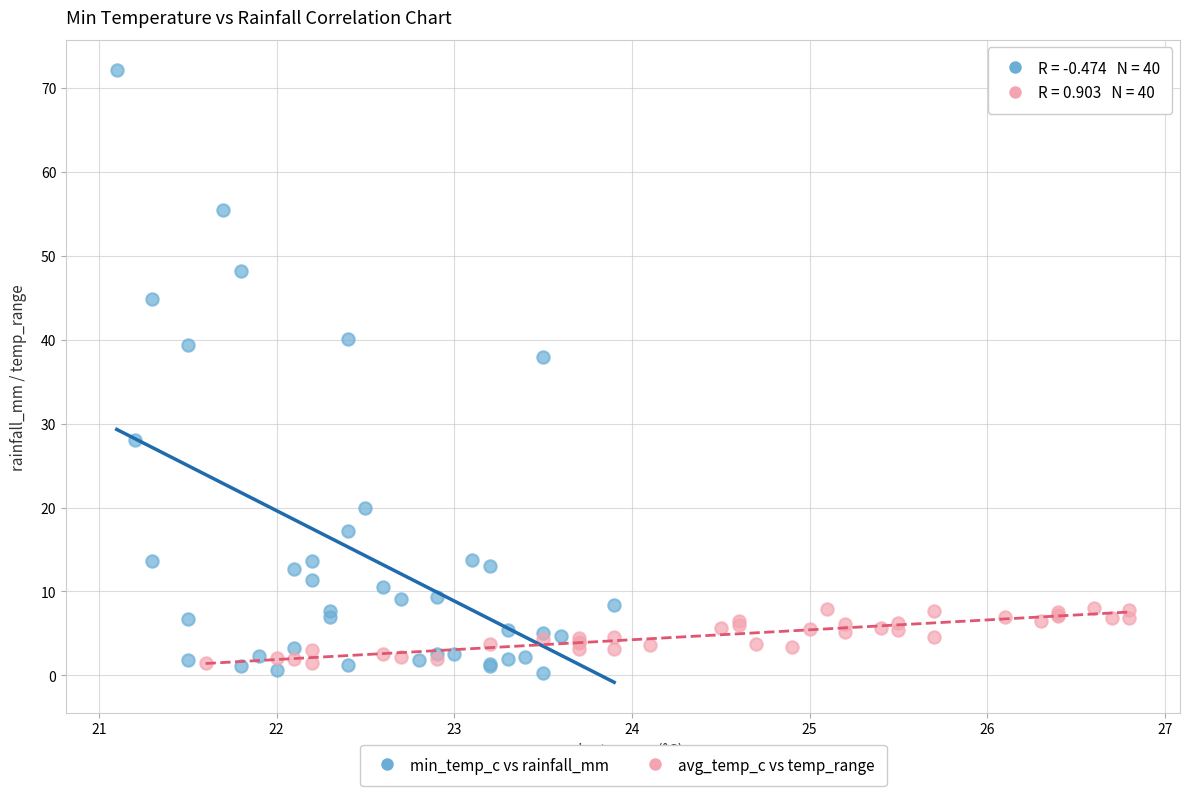

Which series reaches the maximum Y coordinate?

min_temp_c vs rainfall_mm